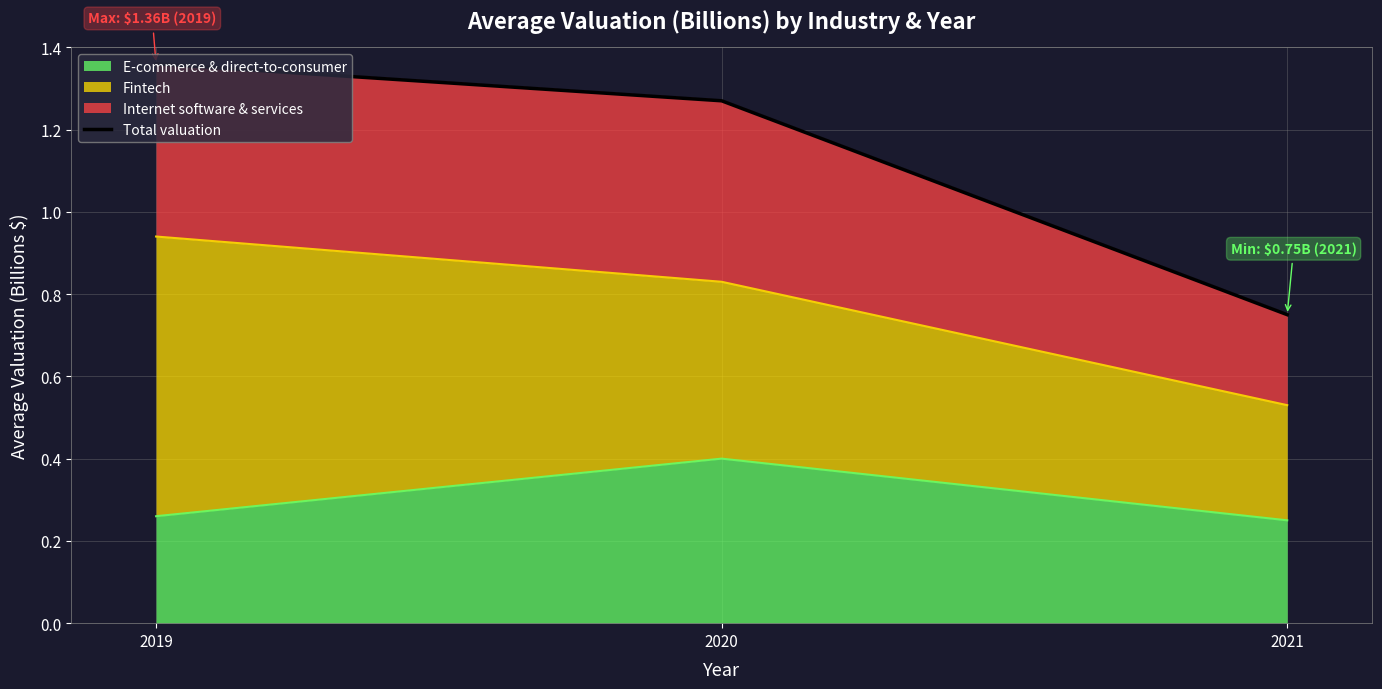

Read the value at 2019.

1.4